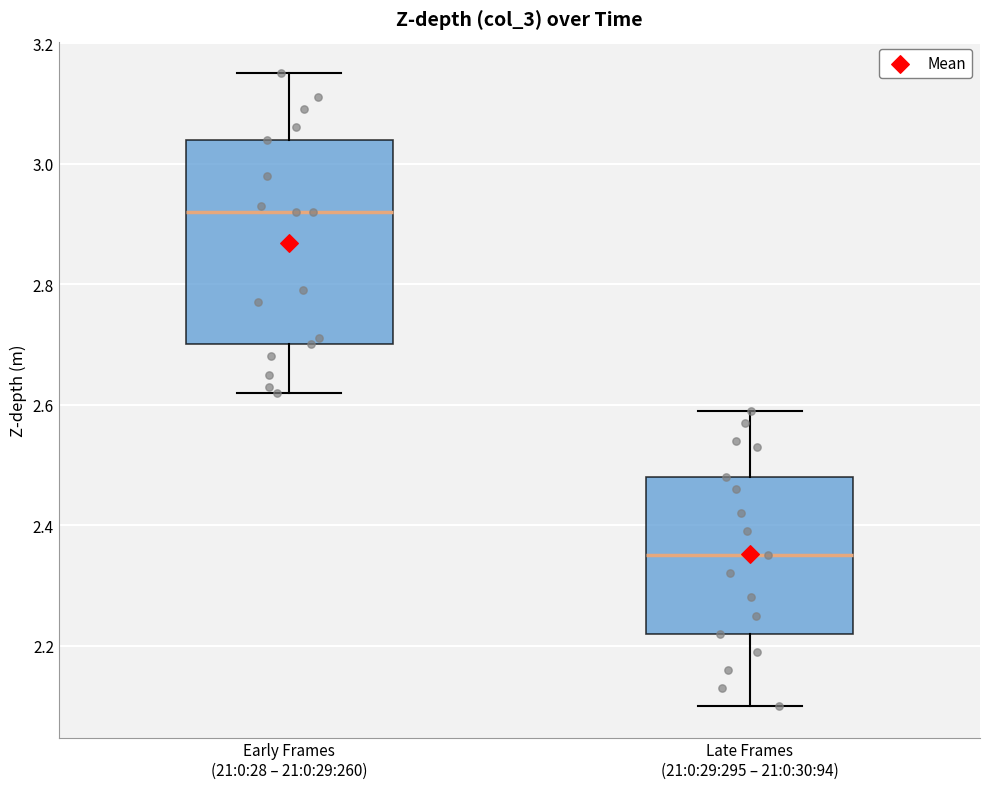

Which box's median line is the lowest?

Late Frames (21:0:29:295 – 21:0:30:94)